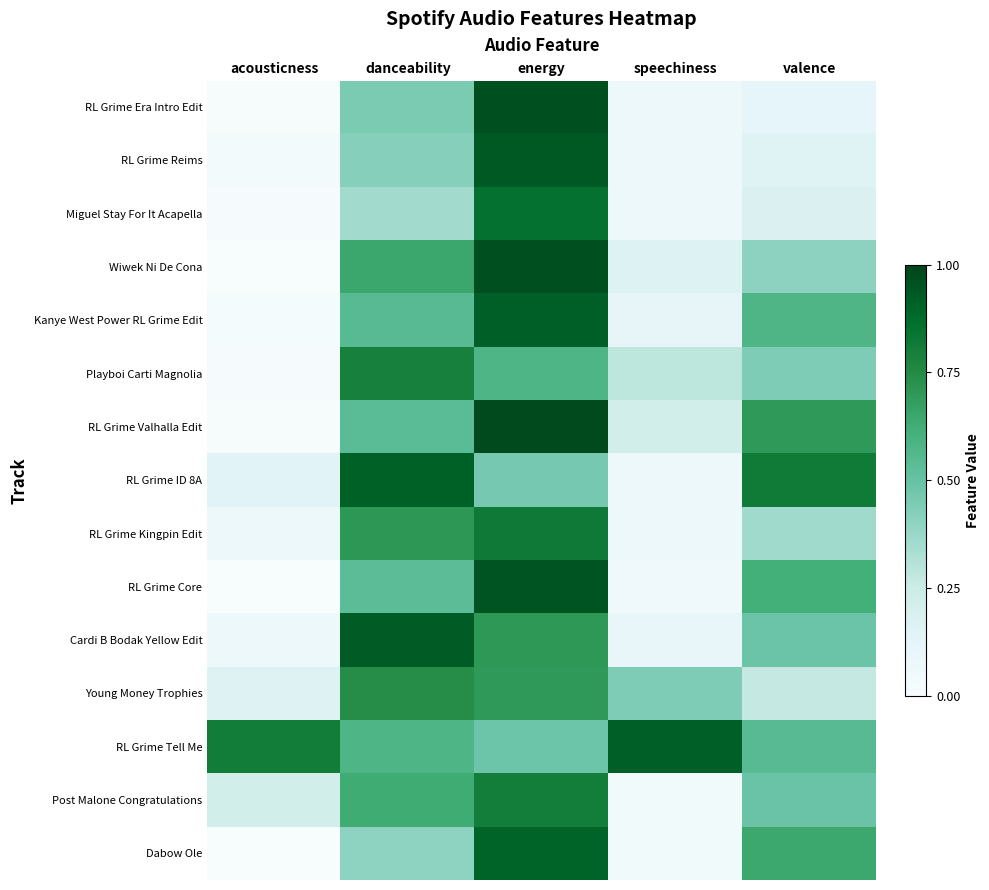

Which series changed the most between danceability and speechiness?

RL Grime ID 8A